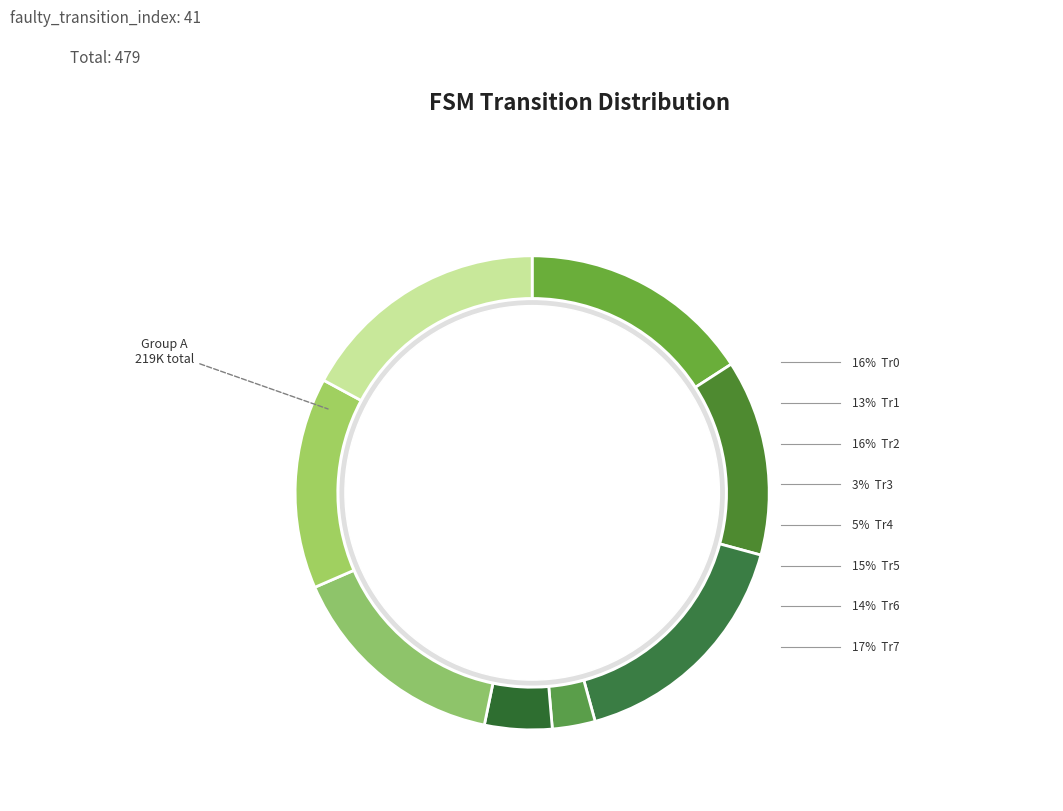

Does any single category account for the majority?

No